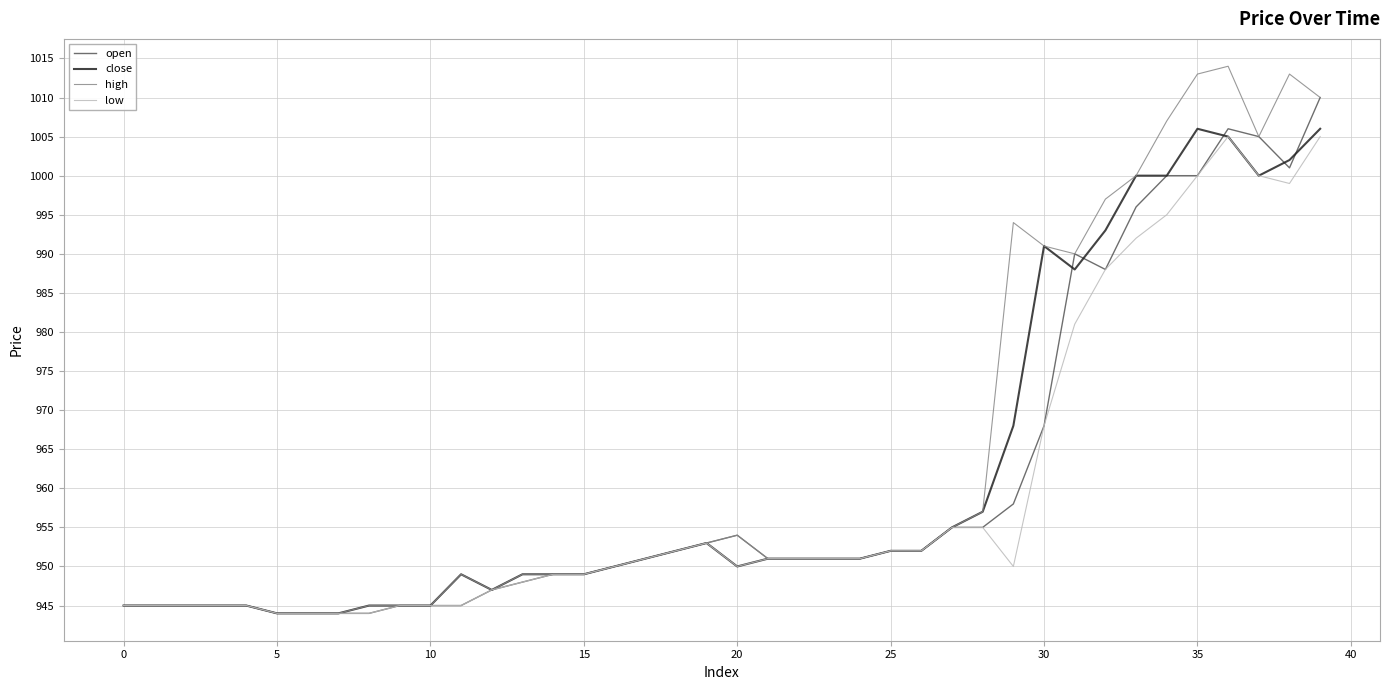

Which series has the largest range (max minus min)?

high